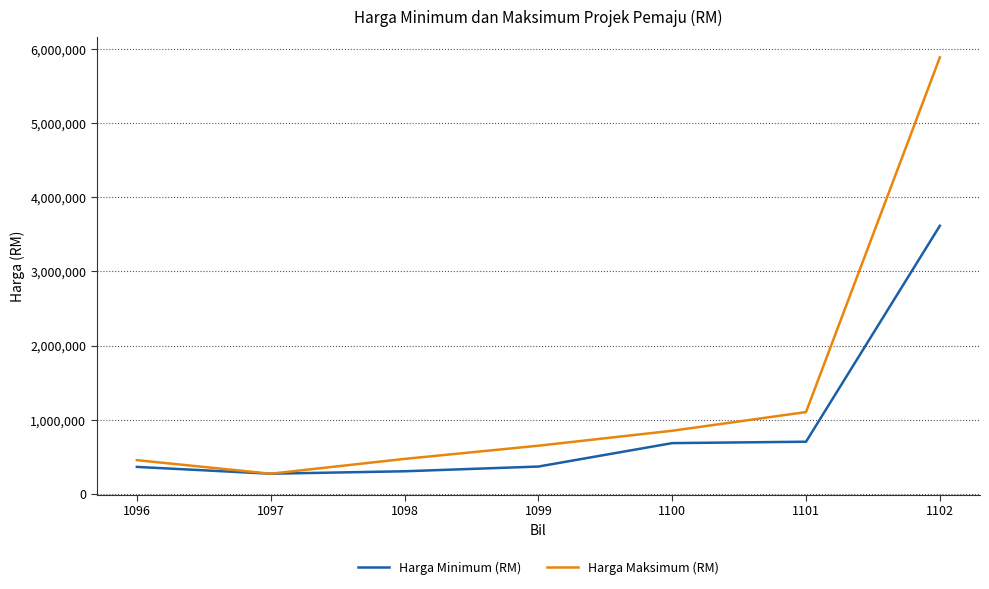

In Harga Minimum (RM), how many points are lower than both neighbors (excluding endpoints)?

1